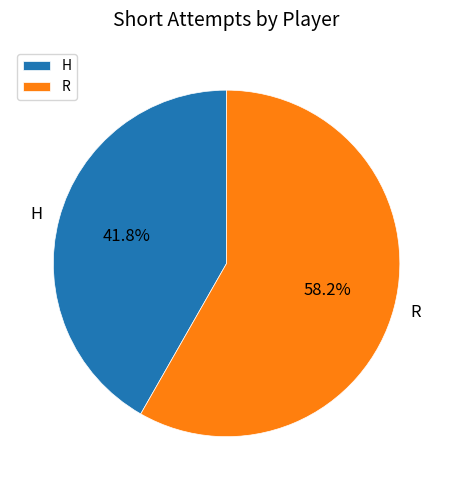

Rank the categories by value from highest to lowest.

R, H